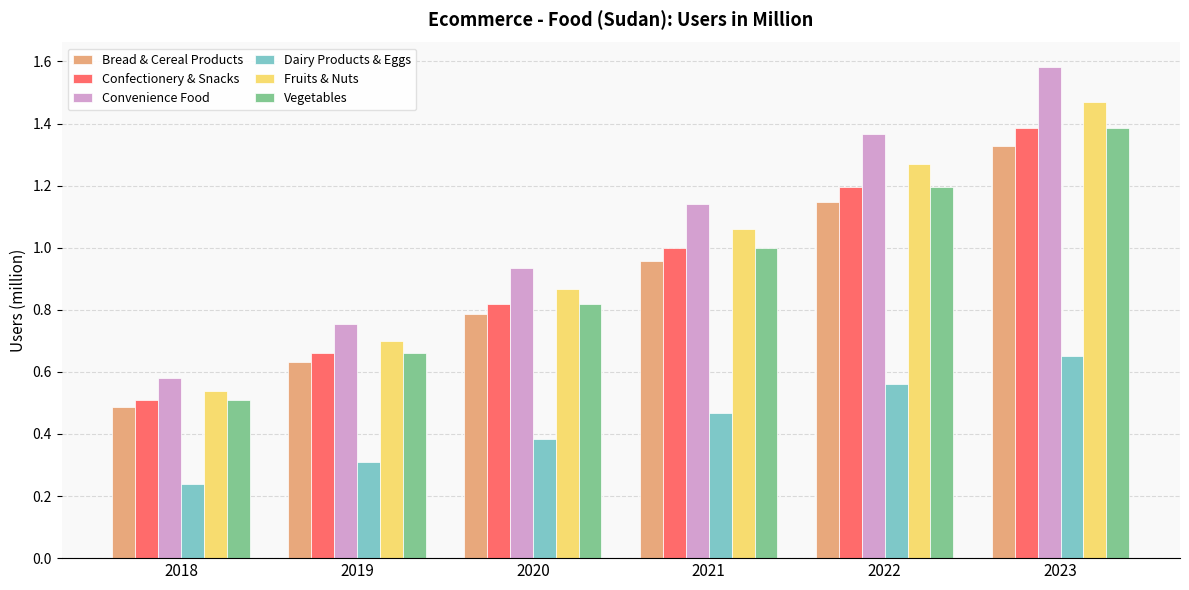

Which series changed the most between 2019 and 2023?

Convenience Food